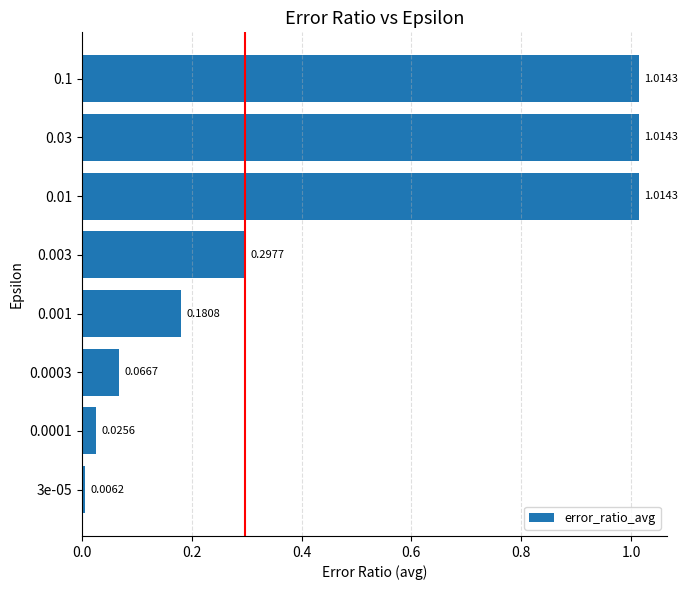

What is the change in value from 3e-05 to 0.01?

+1.0